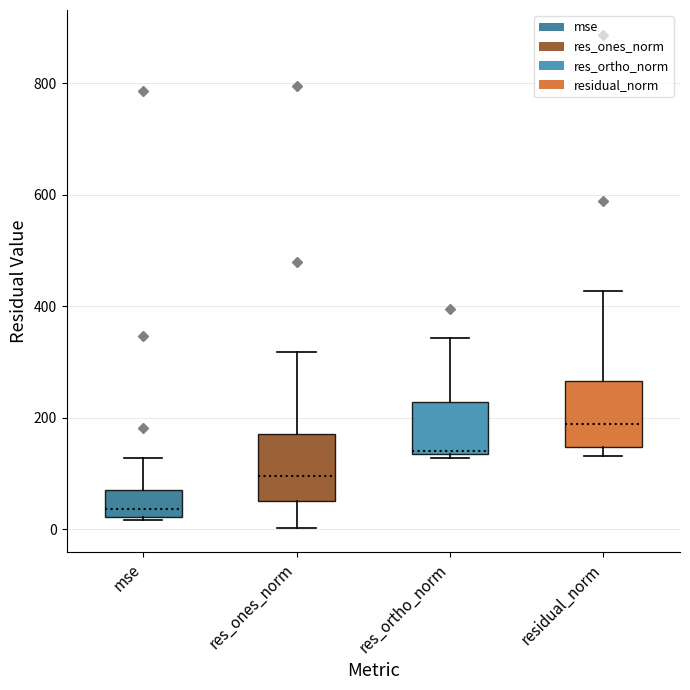

Reading left to right, transcribe this box plot: for each box, give where its median line is, the range the box spans, and where its two whiskers end, as read against the y-axis. The values are not printed on the chart, so give them approximately, as read against the axis.

mse: median 40, box 20 to 80, whiskers 20 to 120
res_ones_norm: median 100, box 60 to 180, whiskers 0 to 320
res_ortho_norm: median 140 (just above the box's lower edge), box 140 to 220, whiskers 120 to 340
residual_norm: median 180, box 140 to 260, whiskers 140 (just below the box's lower edge) to 420